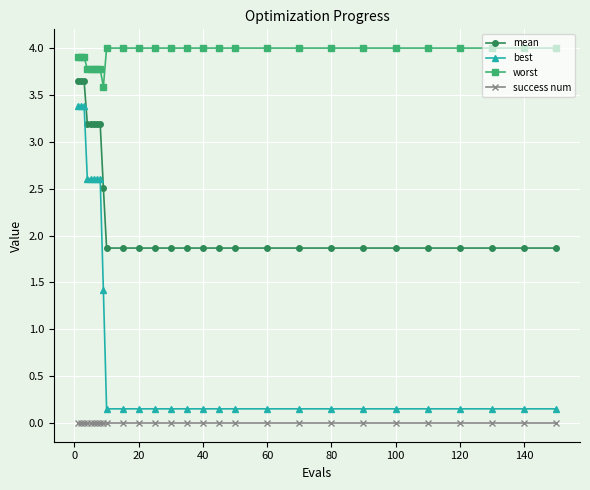

What is the difference between the maximum and minimum values in the worst series?

0.4